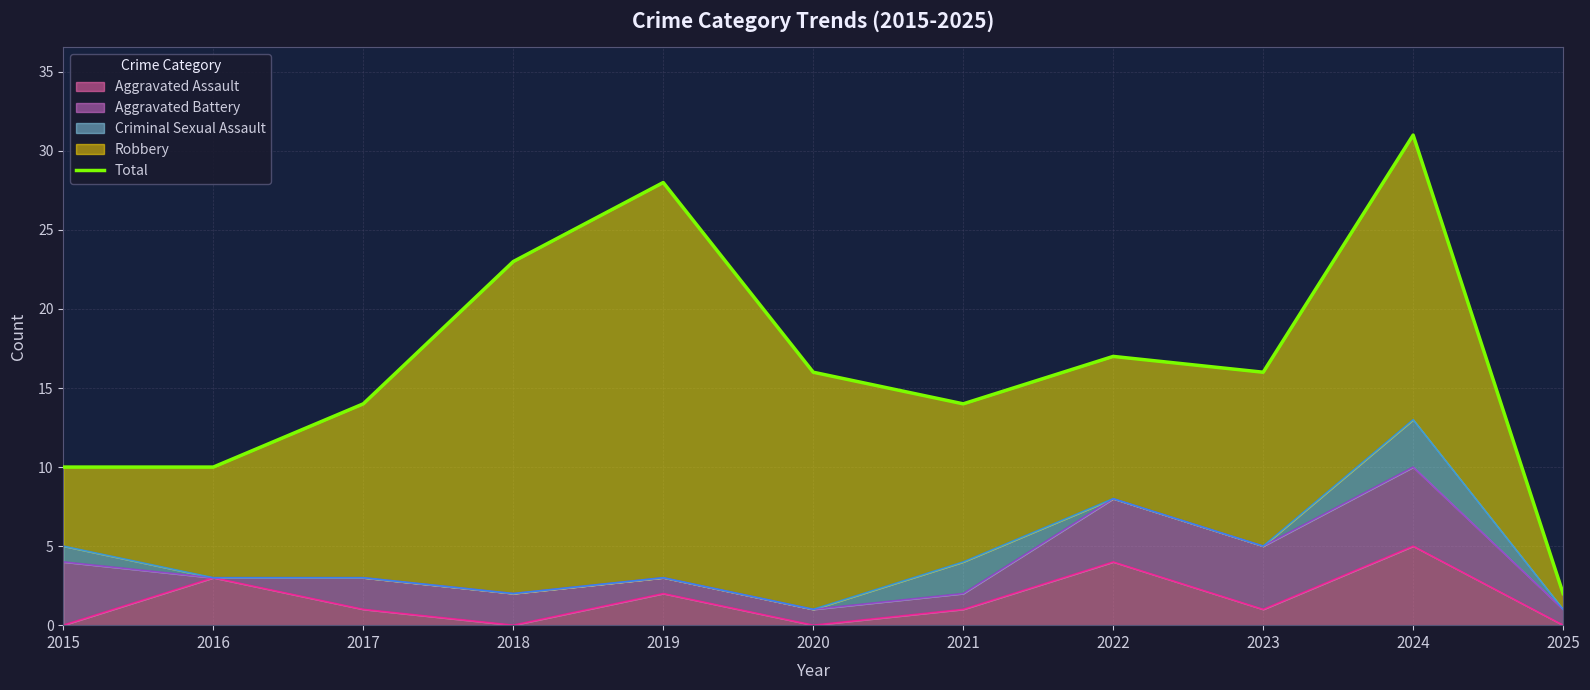

Reading left to right, list all the values displayed in this chart.

10	10	14	23	28	16	14	17	16	31	2